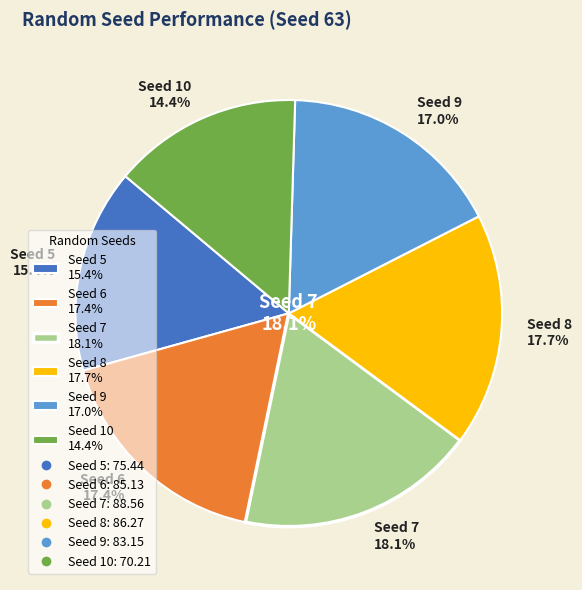

Between 5 and 8, which is larger?

8